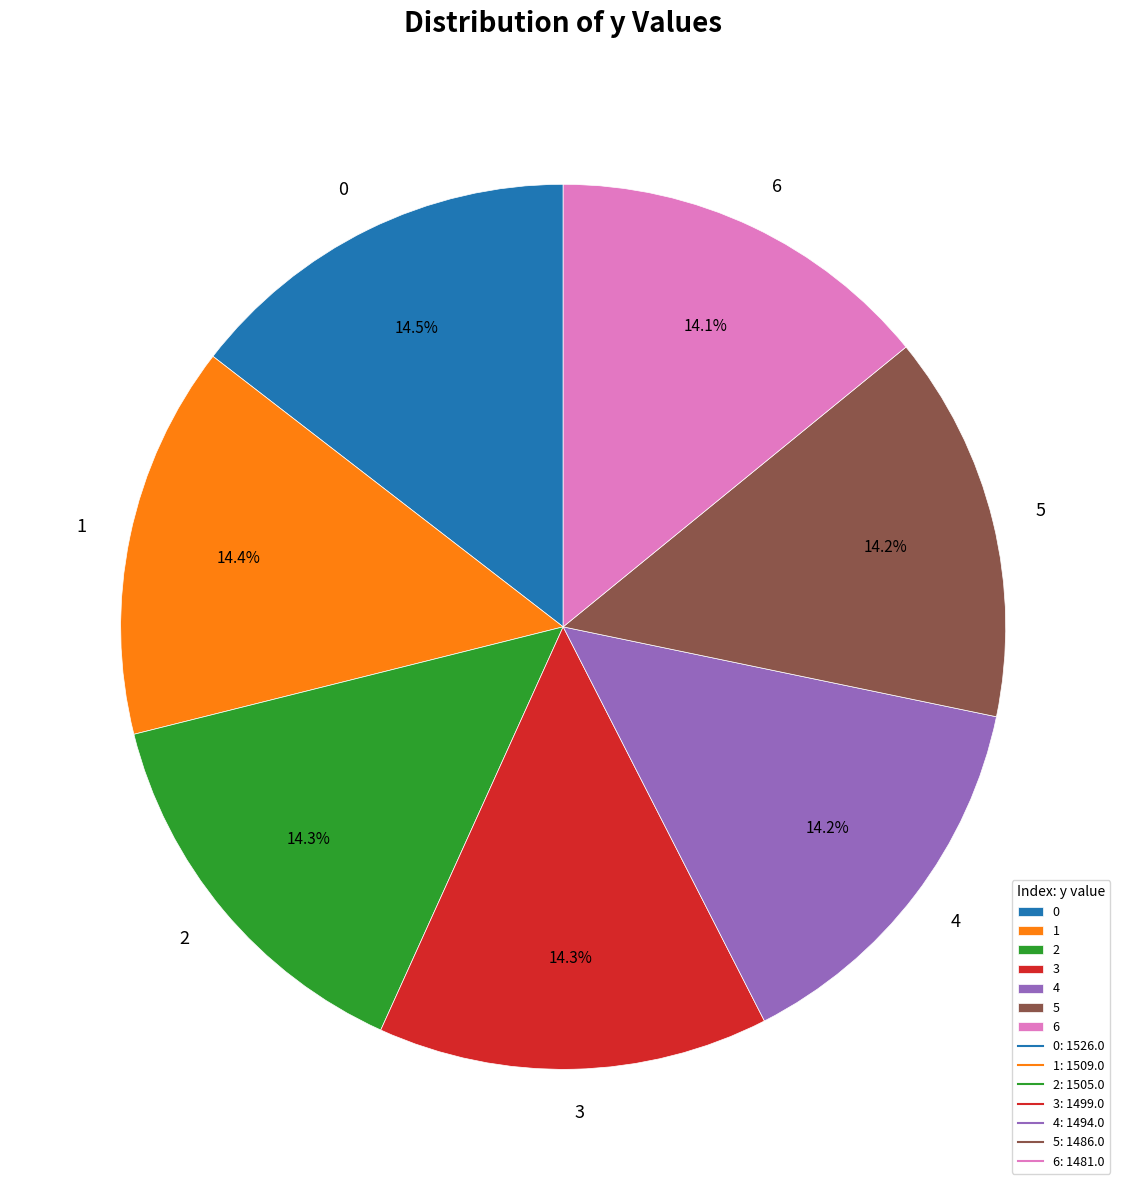

To the nearest percent, what percentage of the pie is 4?

14%